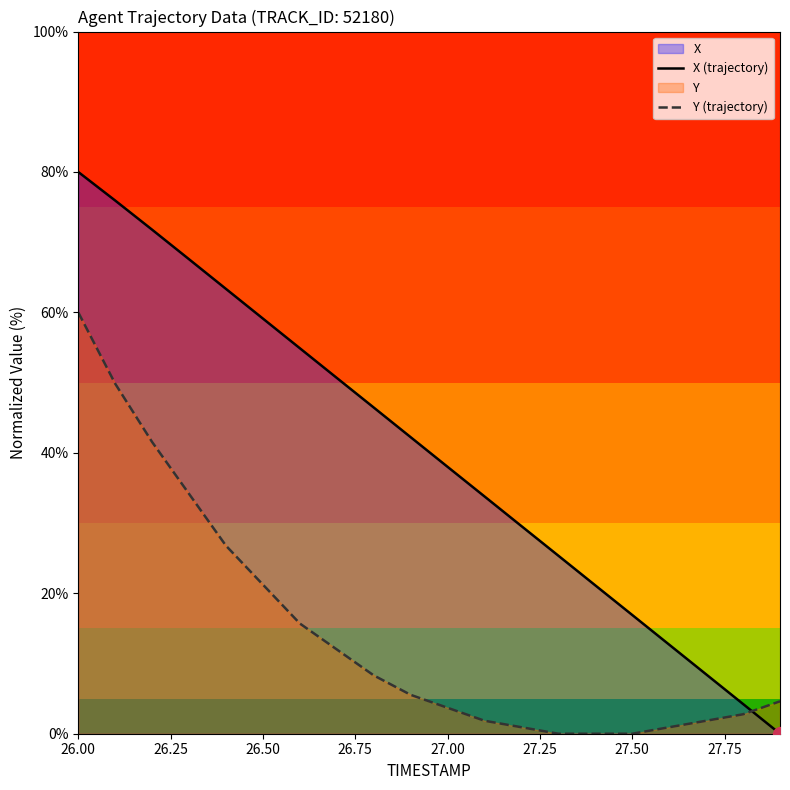

At which label does X (trajectory) reach its peak?

26.00